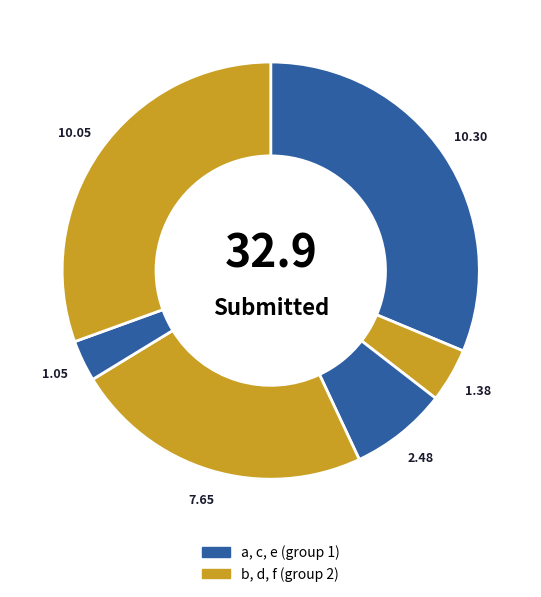

What is the largest slice in the pie chart?

a